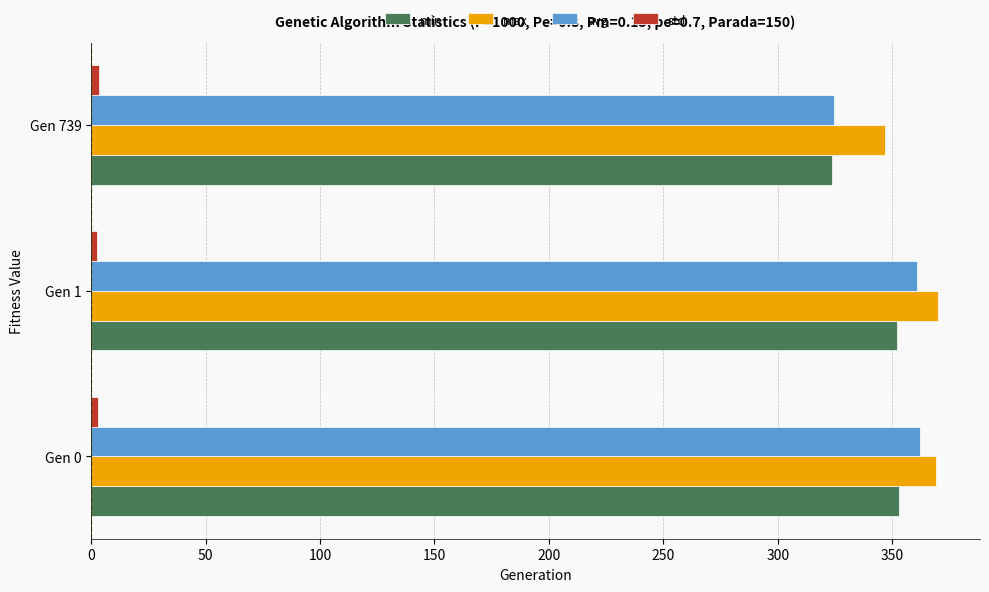

What is the greatest value displayed?

369.9